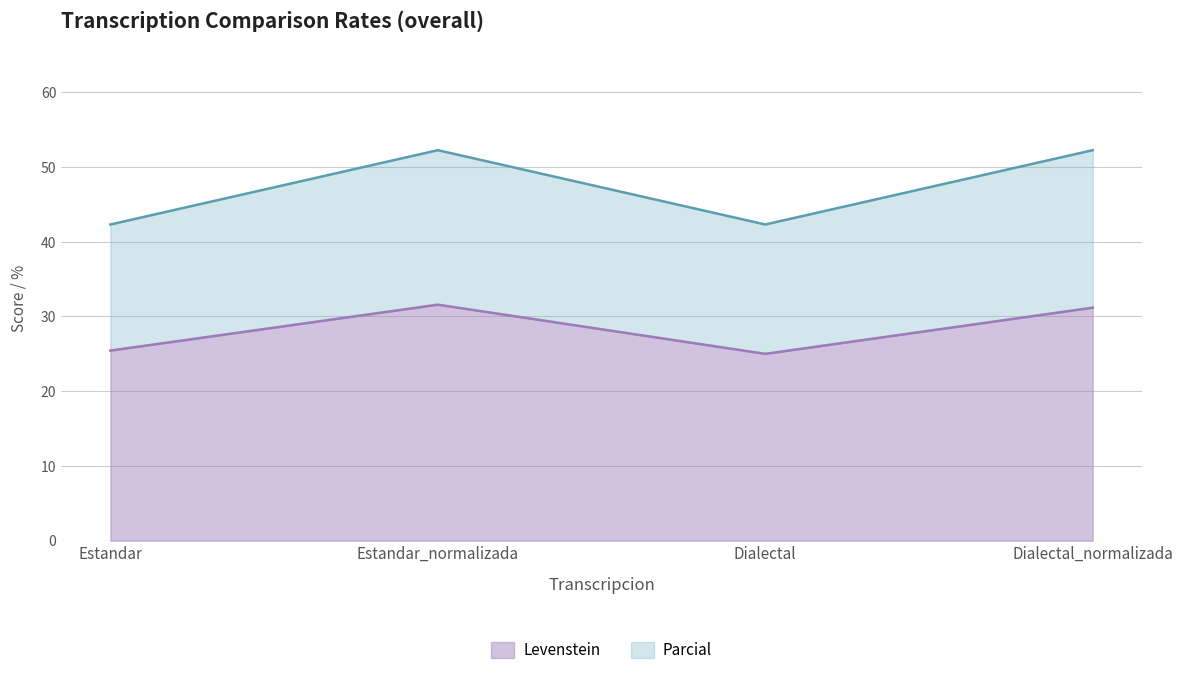

Reading left to right, extract all data points from this chart.

Levenstein: Estandar=25.4	Estandar_normalizada=31.6	Dialectal=25.0	Dialectal_normalizada=31.2
Parcial: Estandar=42.3	Estandar_normalizada=52.3	Dialectal=42.3	Dialectal_normalizada=52.3